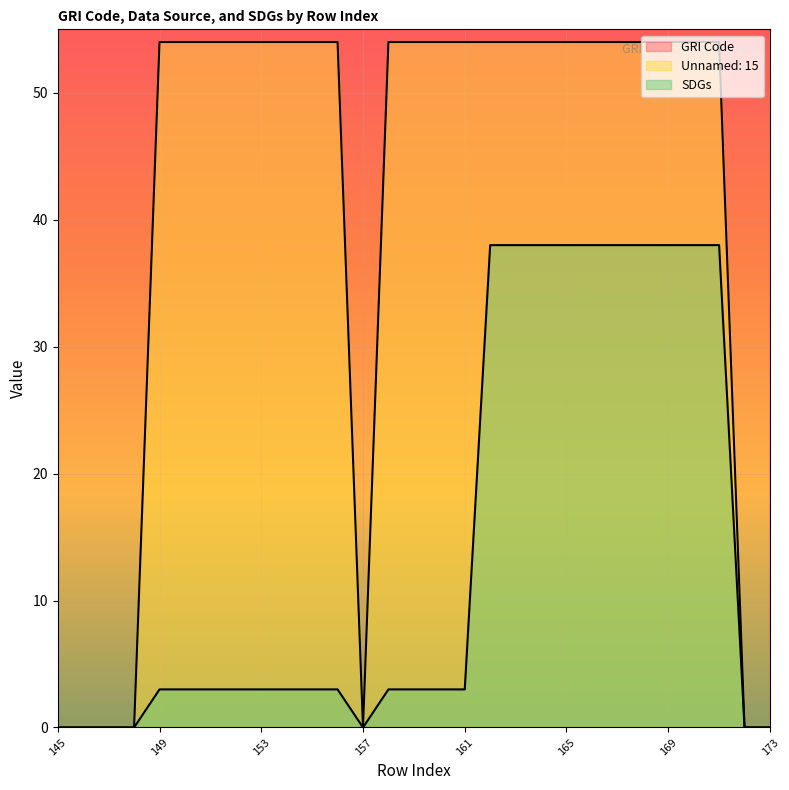

What is the difference between the maximum and minimum values in the SDGs series?

38